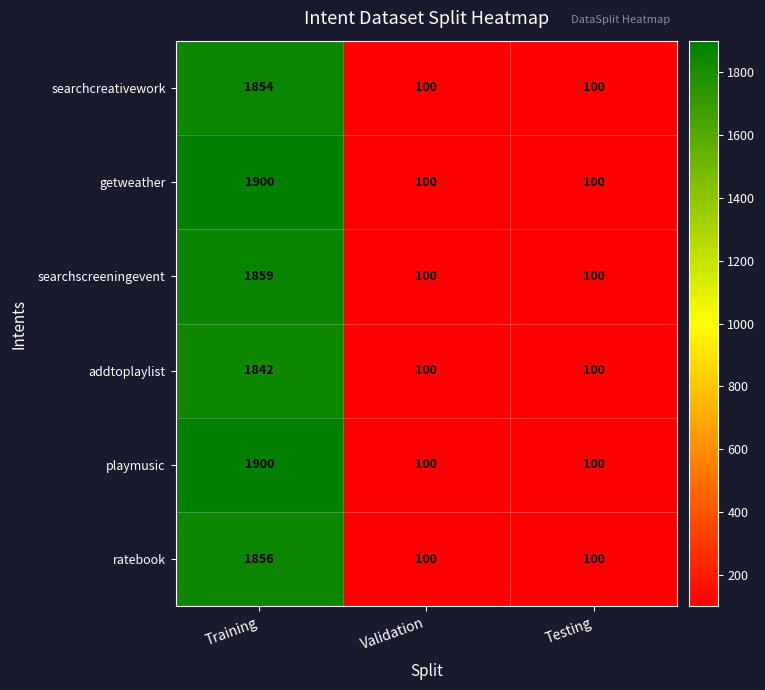

What is the minimum value shown in the chart?

100